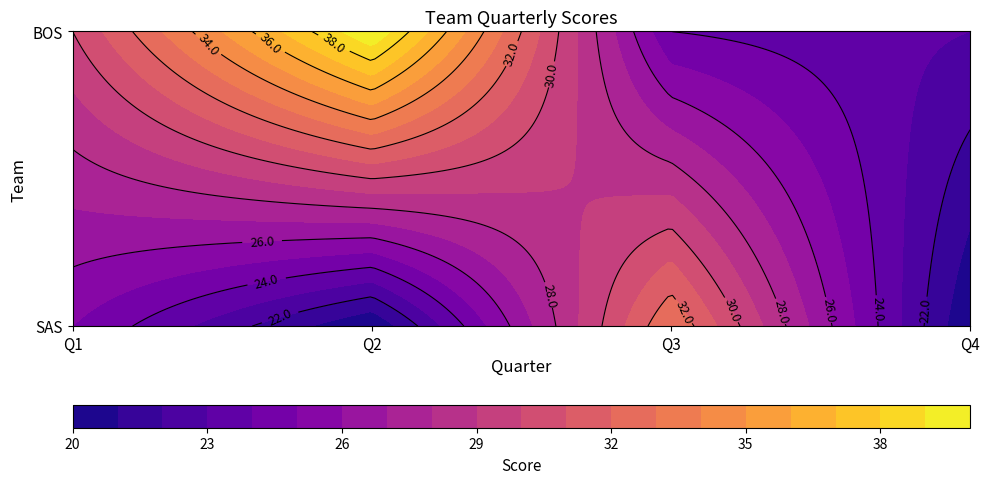

What is the spread (max minus min) of values at Q1?

5